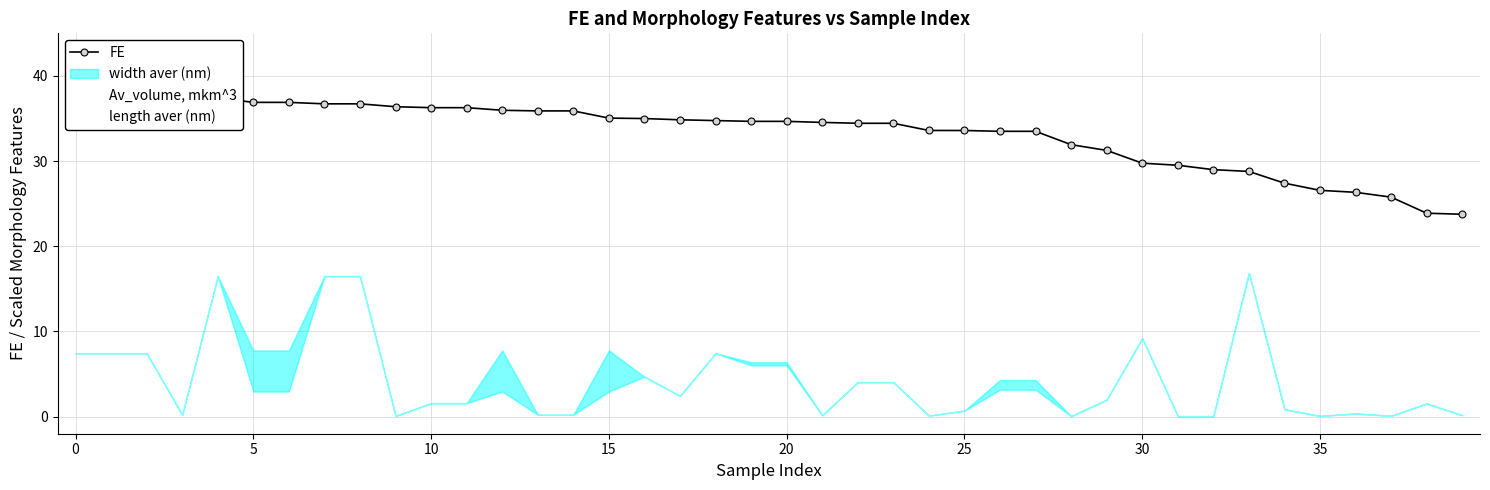

Does the chart have visible grid lines?

Yes